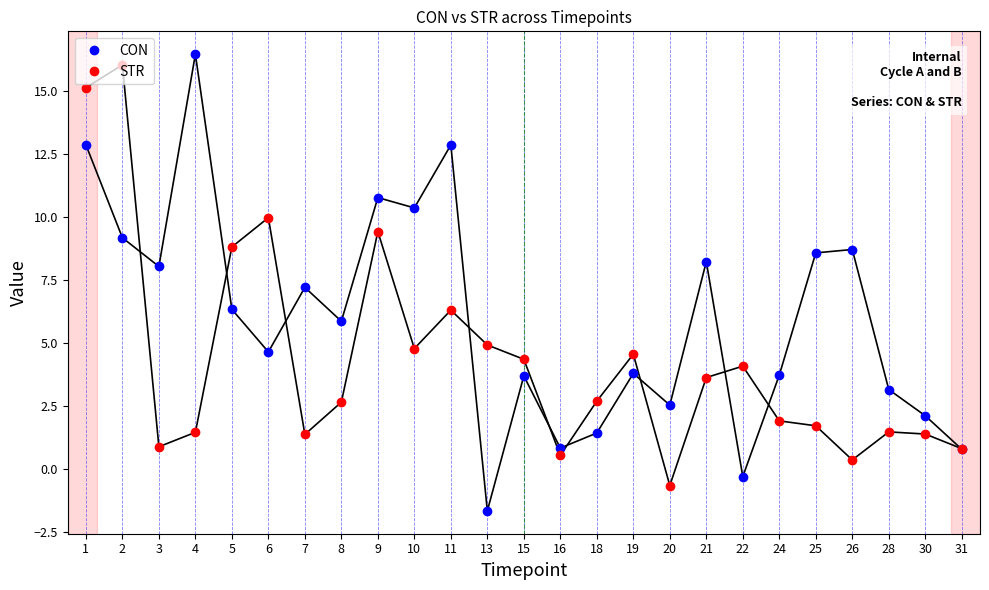

How many values in STR are below zero?

1